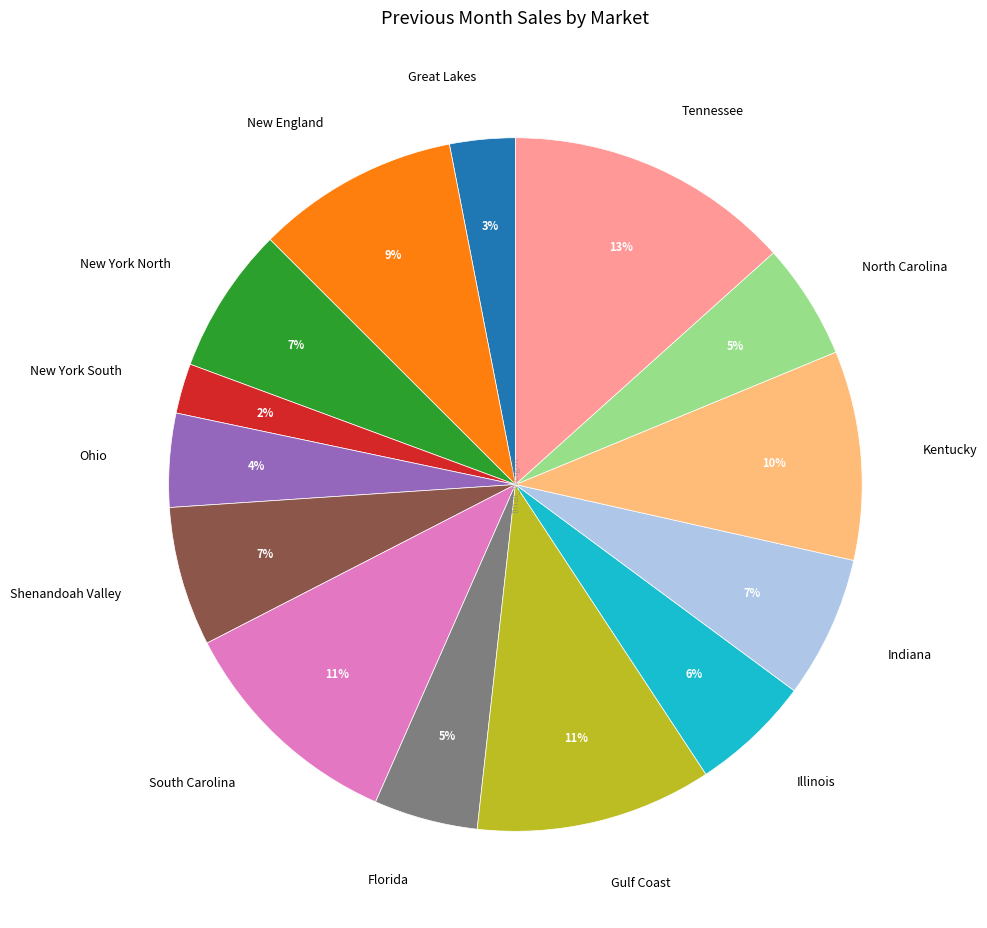

Combined, do Indiana and Shenandoah Valley account for over 50%?

No